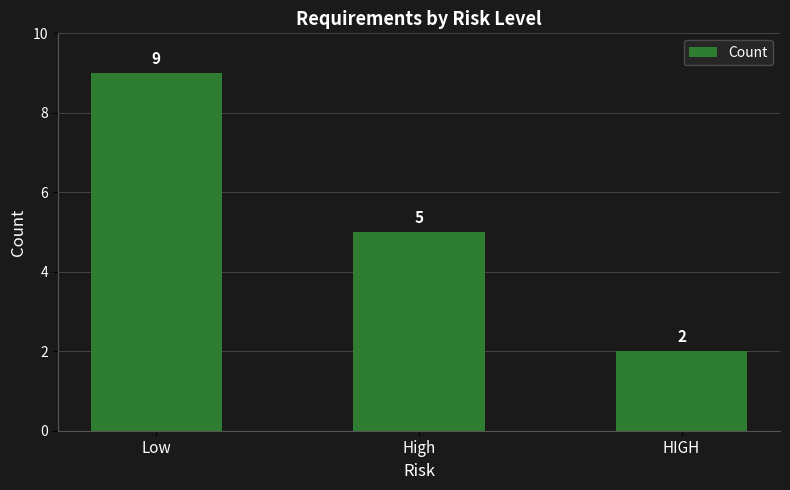

At which label does the data first exceed 5?

Low